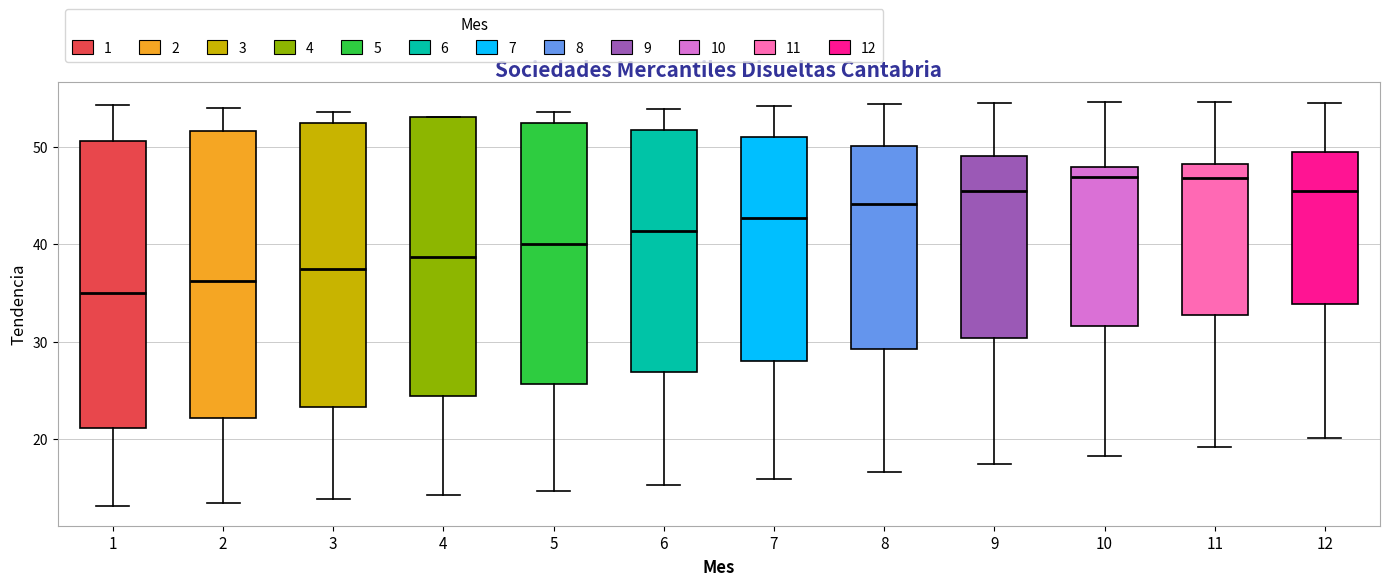

Reading left to right, read every box against the y-axis: the position of its median line, the range the box covers, and the ends of its whiskers. The values are not printed on the chart, so give them approximately, as read against the axis.

1: median 35, box 21 to 51, whiskers 13 to 54
2: median 36, box 22 to 52, whiskers 13 to 54
3: median 37, box 23 to 52, whiskers 14 to 54
4: median 39, box 24 to 53, whiskers 14 to 53
5: median 40, box 26 to 52, whiskers 15 to 54
6: median 41, box 27 to 52, whiskers 15 to 54
7: median 43, box 28 to 51, whiskers 16 to 54
8: median 44, box 29 to 50, whiskers 17 to 54
9: median 46, box 30 to 49, whiskers 17 to 55
10: median 47, box 32 to 48, whiskers 18 to 55
11: median 47, box 33 to 48, whiskers 19 to 55
12: median 45, box 34 to 49, whiskers 20 to 54